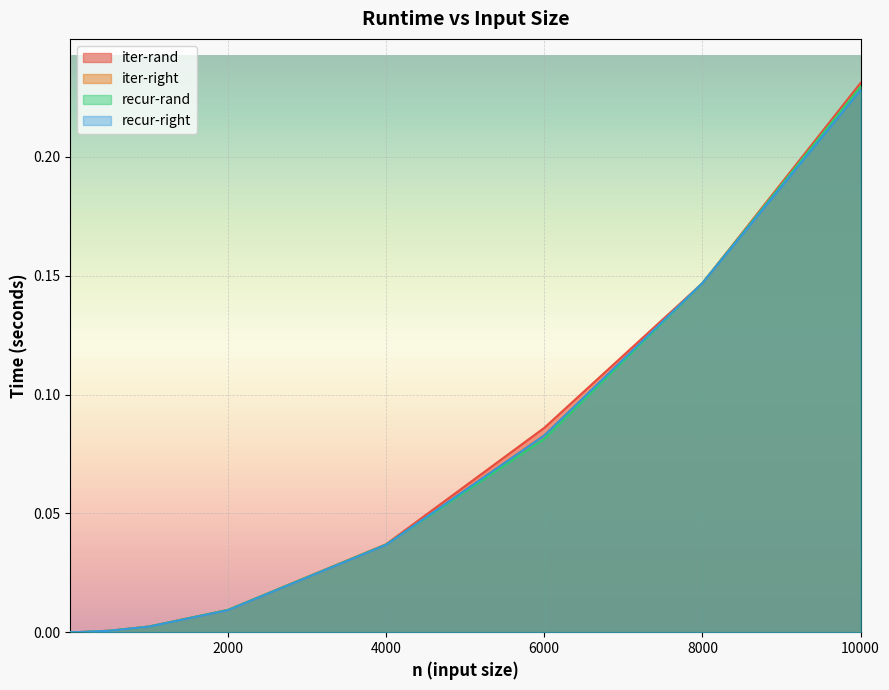

Between 10 and 2000, which is larger?

2000